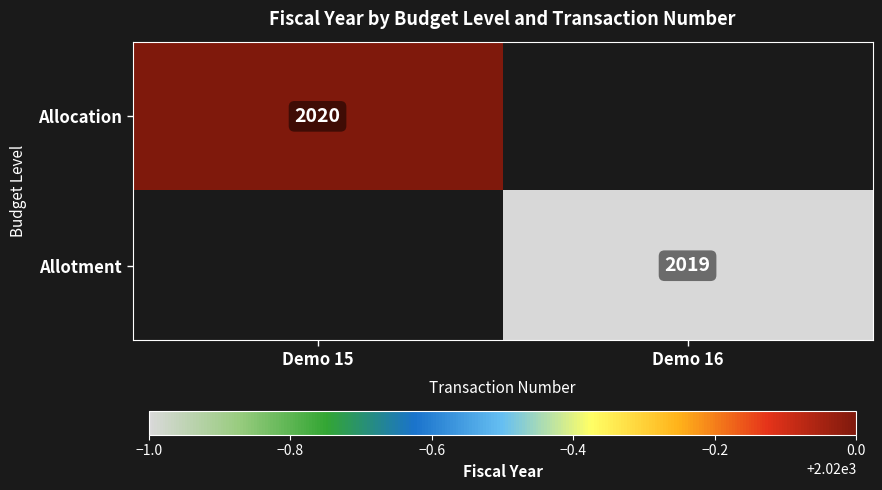

The value of Allotment at Demo 16 is 2019. True or false?

True